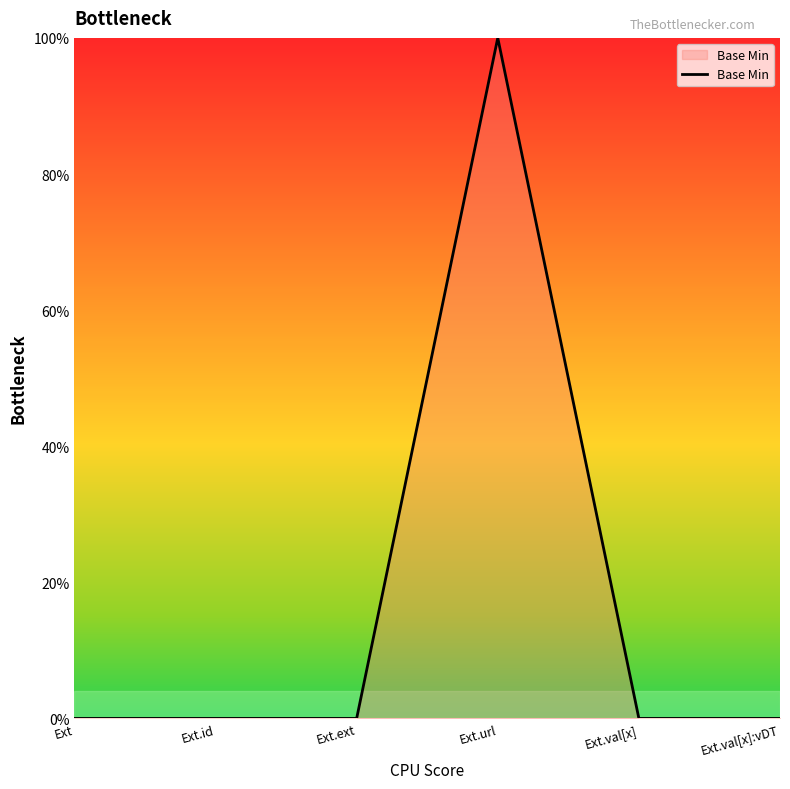

At which category does the chart reach its peak across all series?

Ext.url